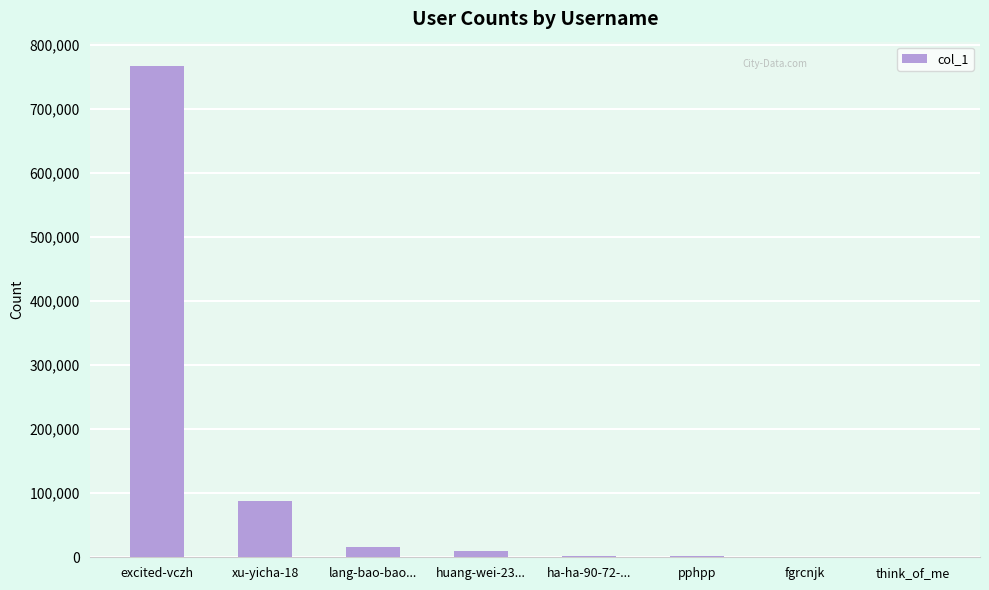

How many distinct data groups are displayed?

1